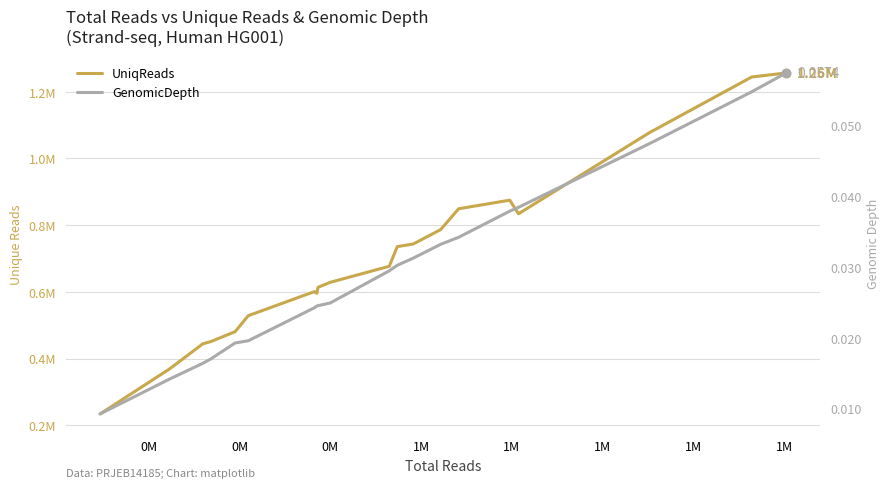

At which category does UniqReads reach its first local valley?

1M